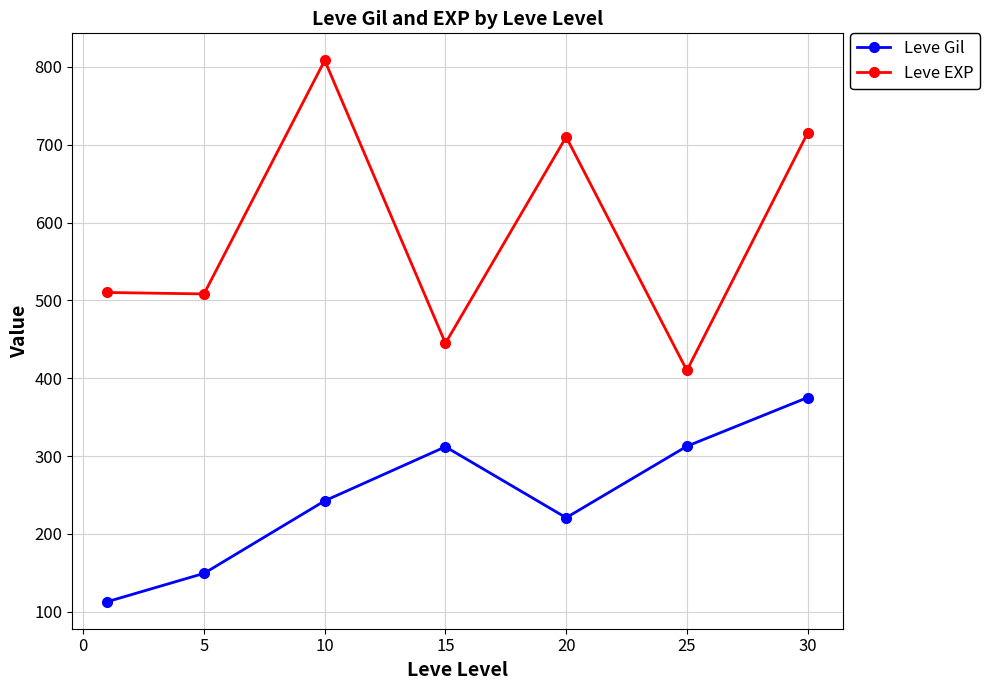

How many lines are shown in the chart?

2